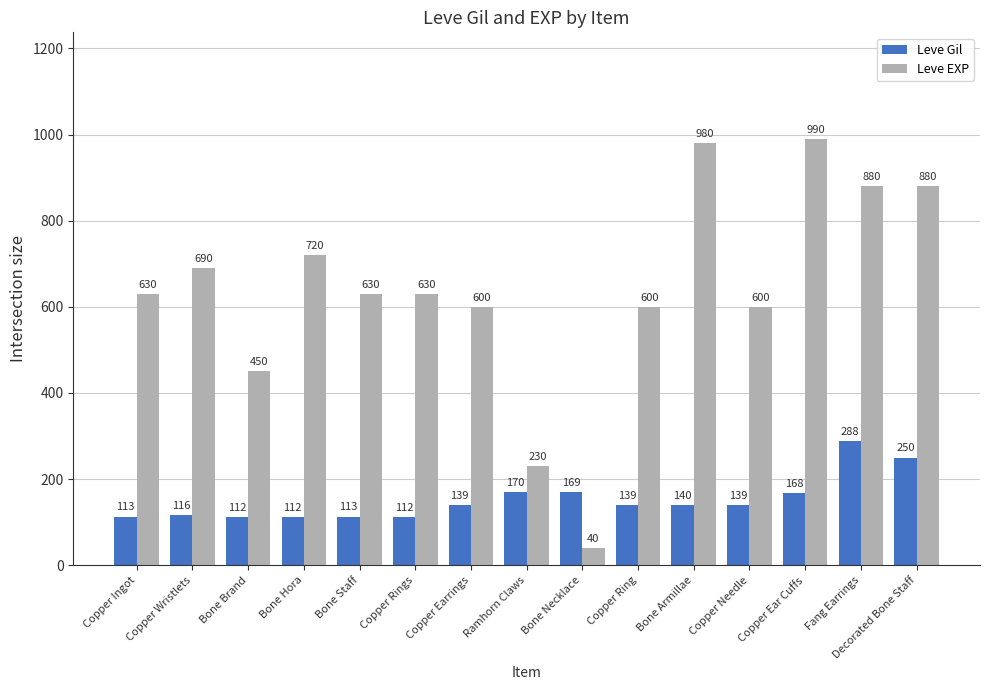

Which series has the largest range (max minus min)?

Leve EXP